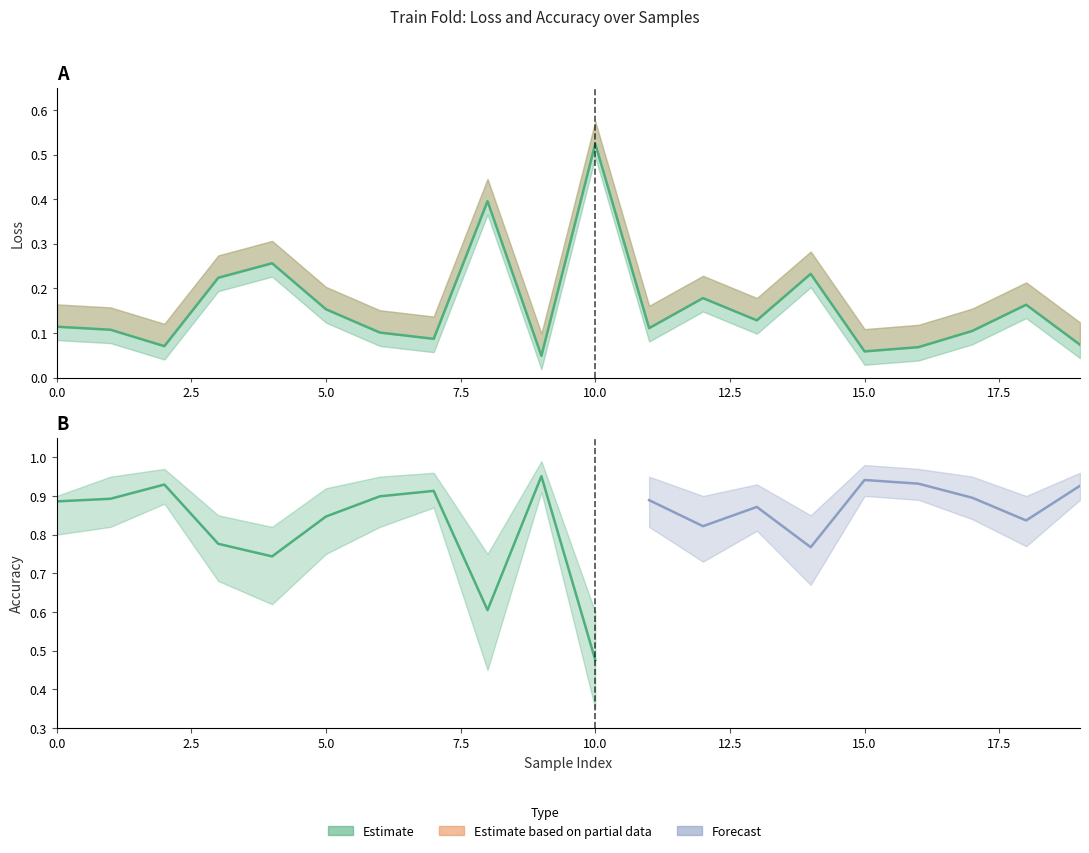

What is the sum of all values?

3.2